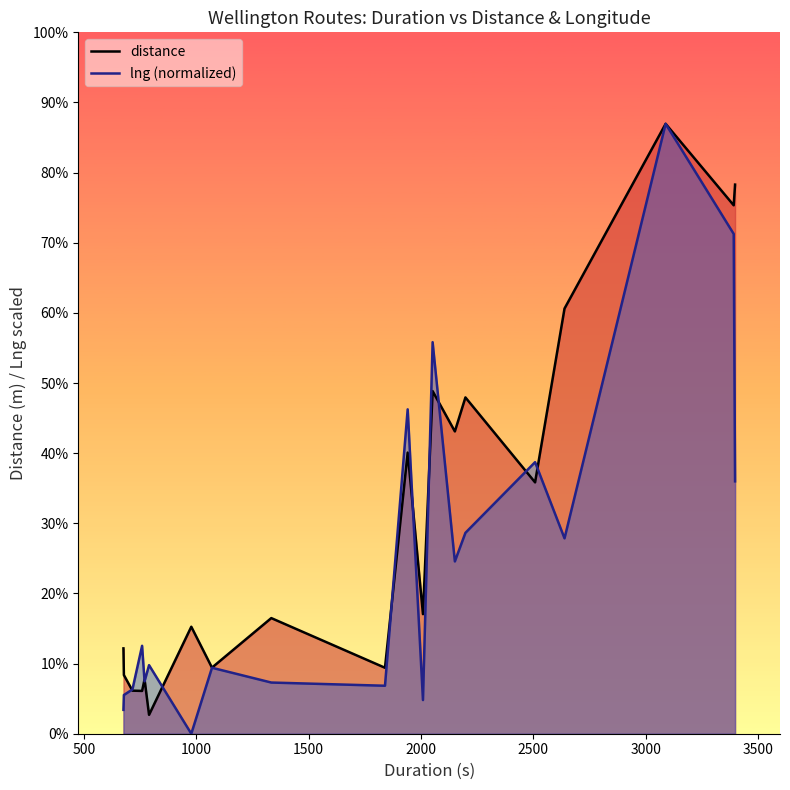

What are all the series names shown in the legend?

distance, lng (normalized)